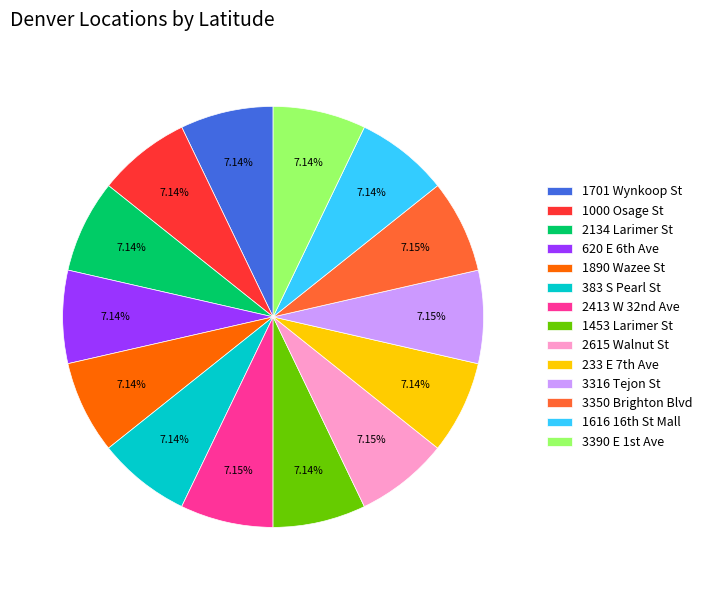

Does any single category account for the majority?

No